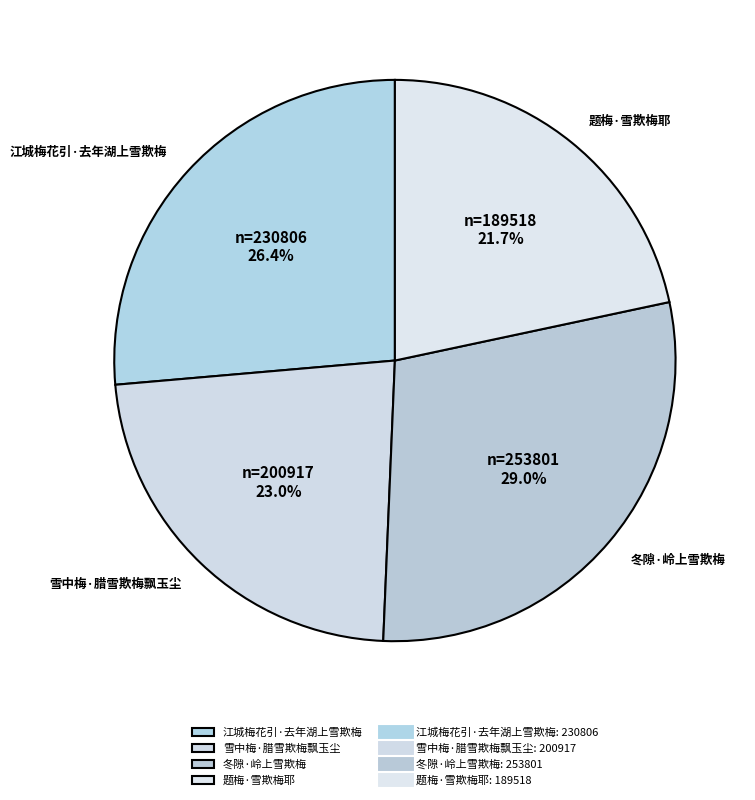

Approximately how many times larger is the value at 江城梅花引·去年湖上雪欺梅 compared to 题梅·雪欺梅耶?

1.2